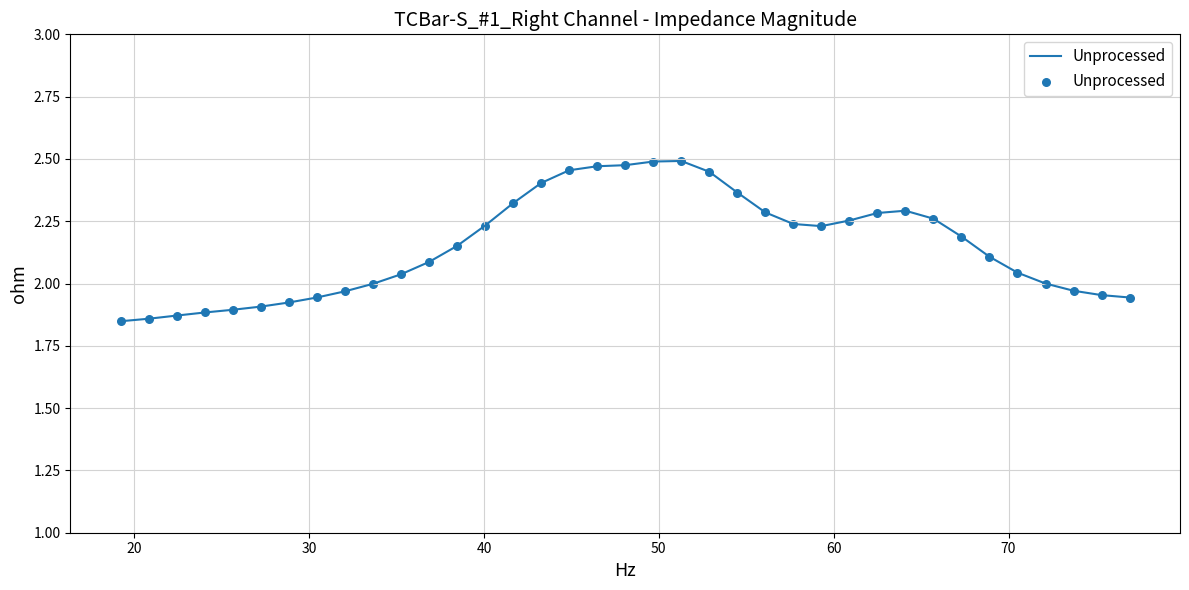

What is the difference between the maximum and minimum values?

0.6